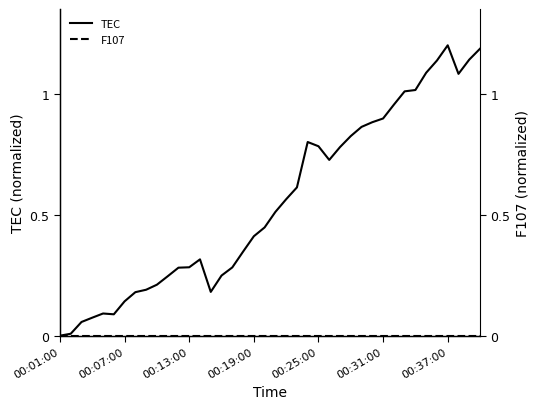

What is the difference between the highest and lowest values at 20?

0.5